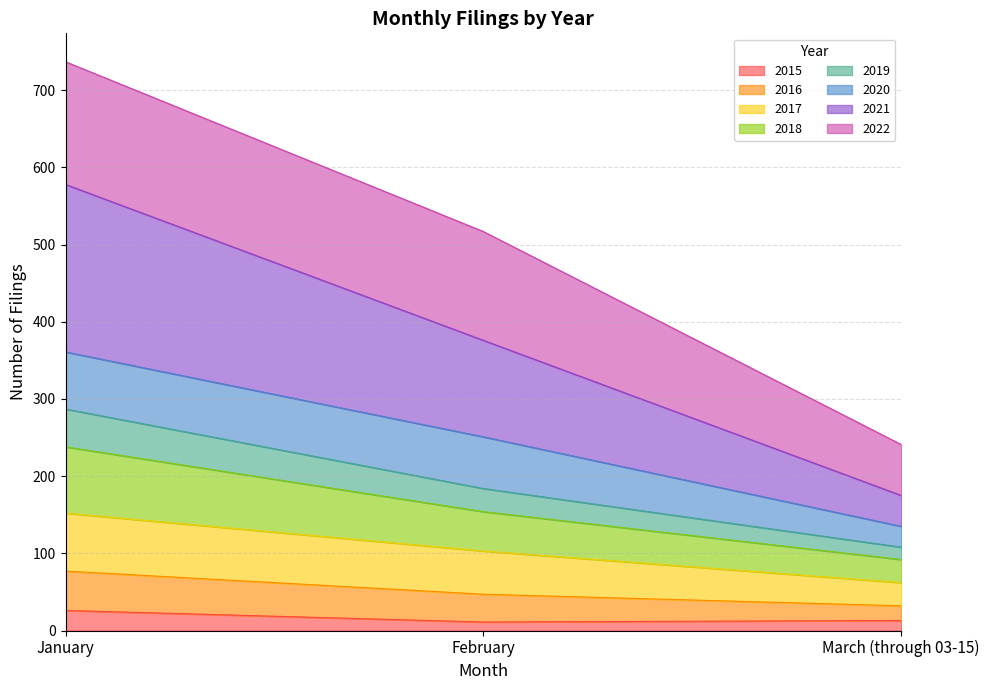

At which label does 2019 first exceed 184?

January